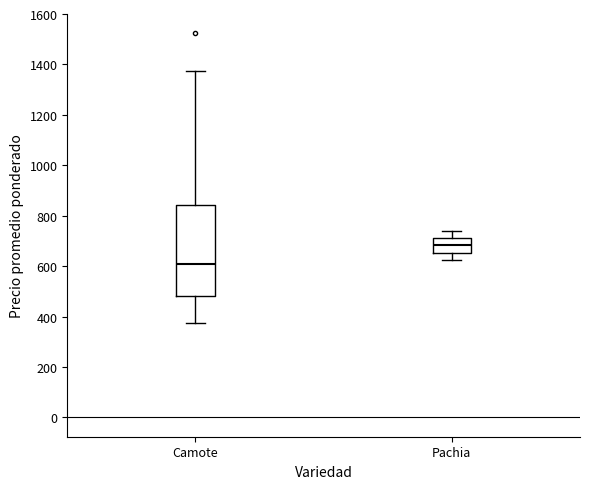

Which box's median line is the lowest?

Camote